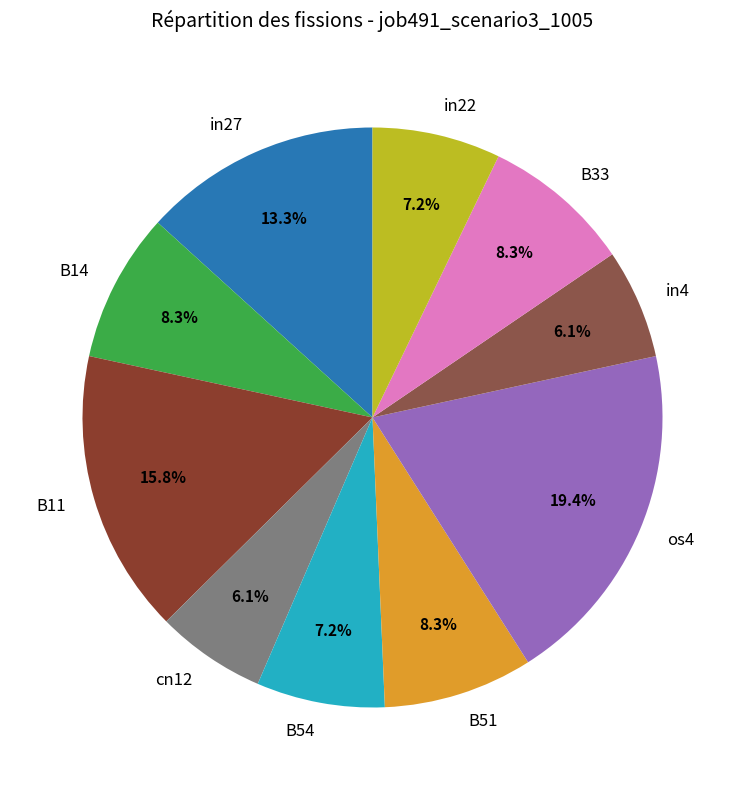

Count the number of slices in the pie.

10